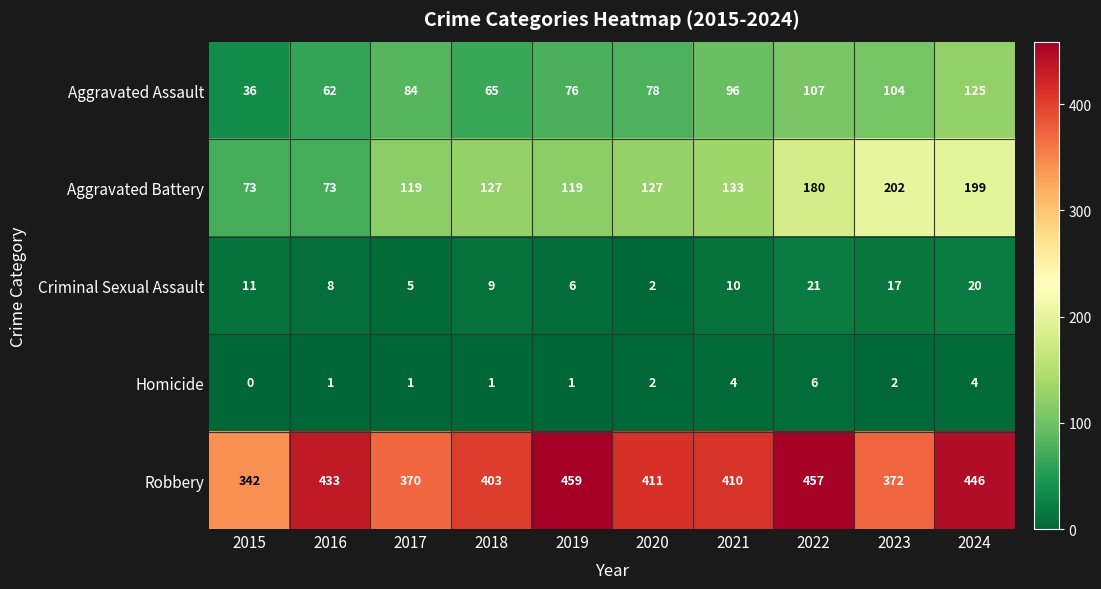

Which series has the largest range (max minus min)?

Aggravated Battery